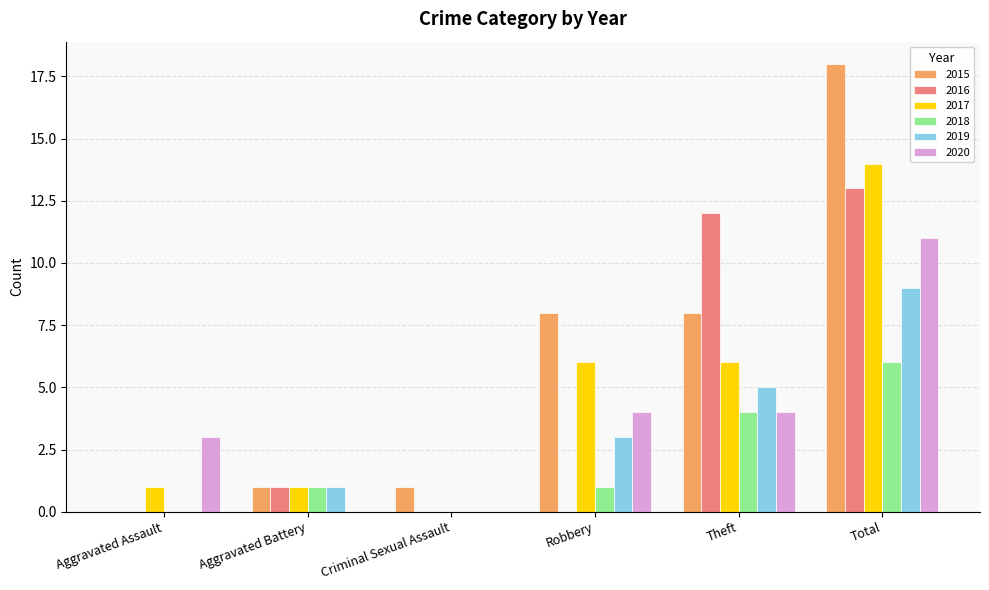

What is the total value across all series at Aggravated Battery?

5